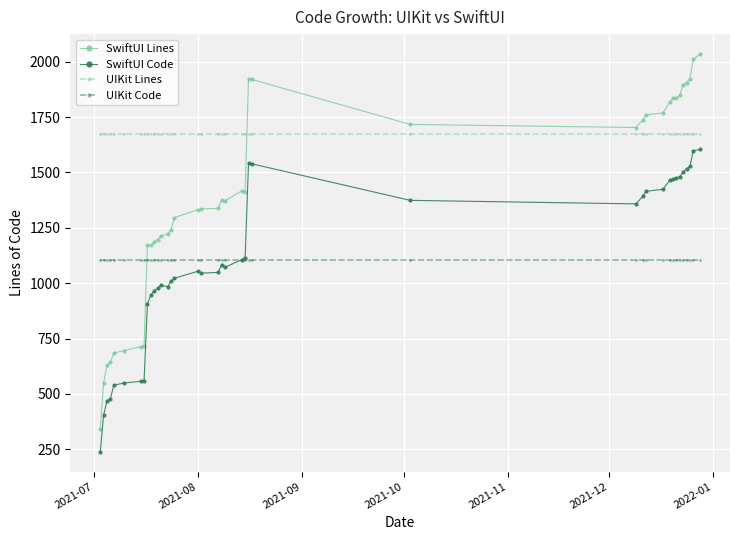

What is the value of the UIKit Lines point at the 9th from the left?

1673